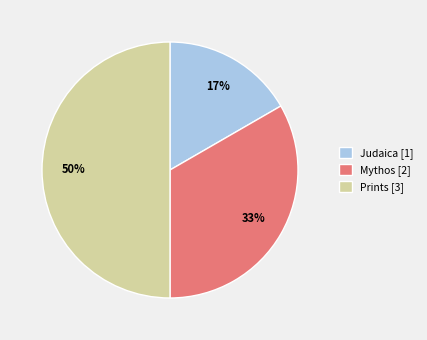

Do Mythos and Prints together represent more than half of the pie?

Yes